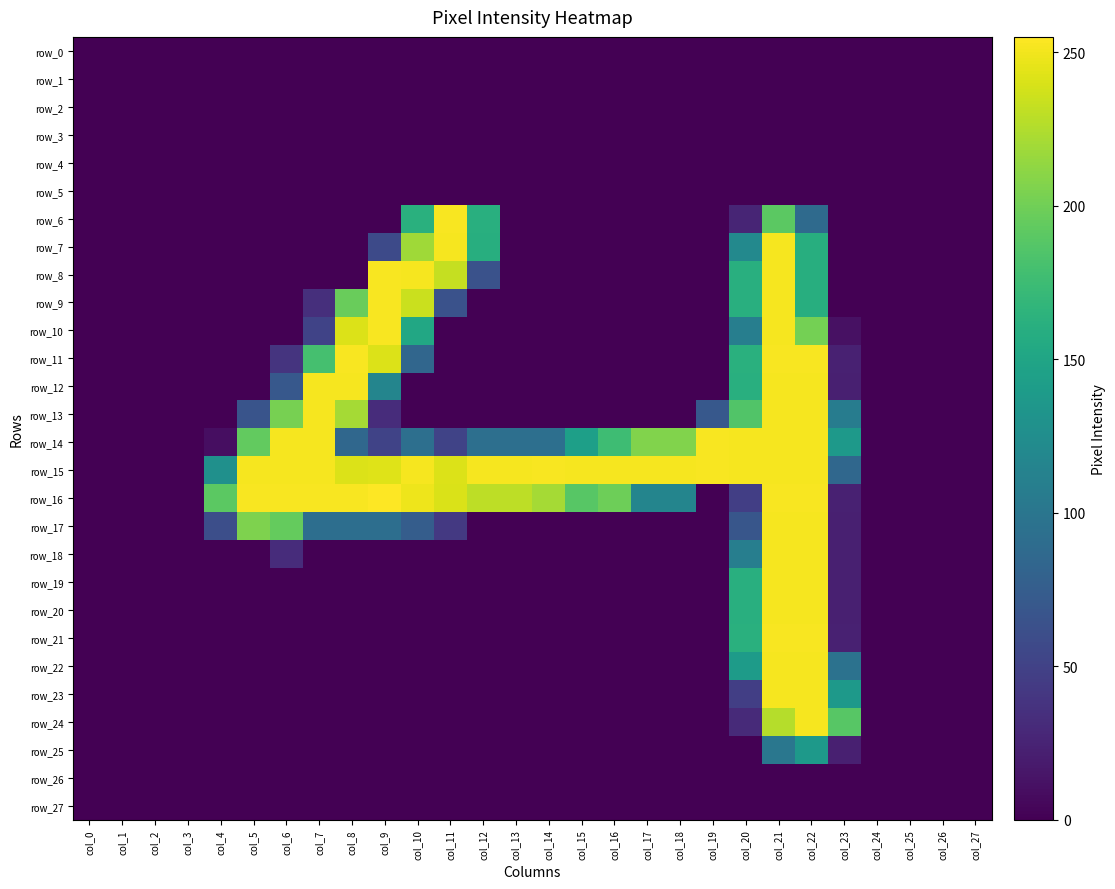

Which series has the largest range (max minus min)?

row_16